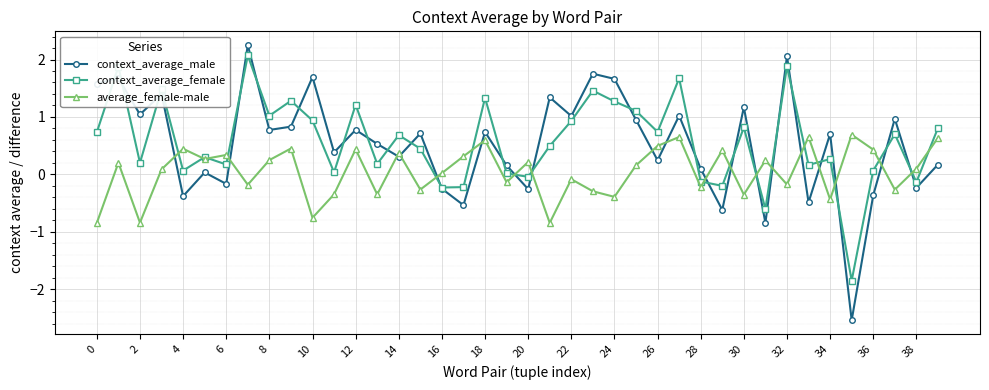

True or false: average_female-male has more than 2 interior local peaks.

True